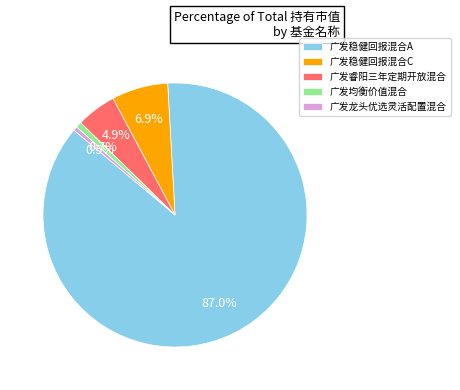

The 广发龙头优选灵活配置混合 slice represents 10% of the pie. True or false?

False